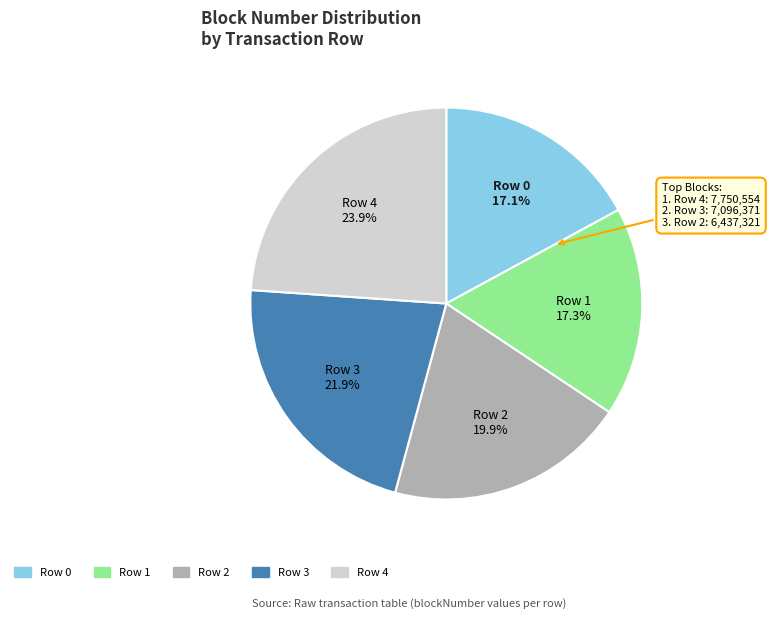

Is there any slice that represents more than half of the pie?

No